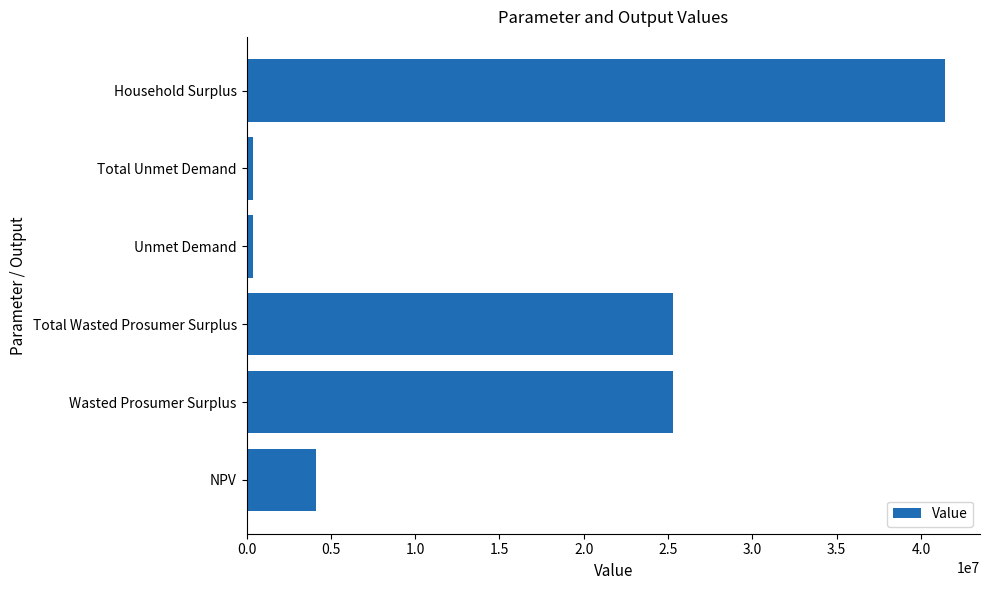

Are the bars horizontal?

Yes